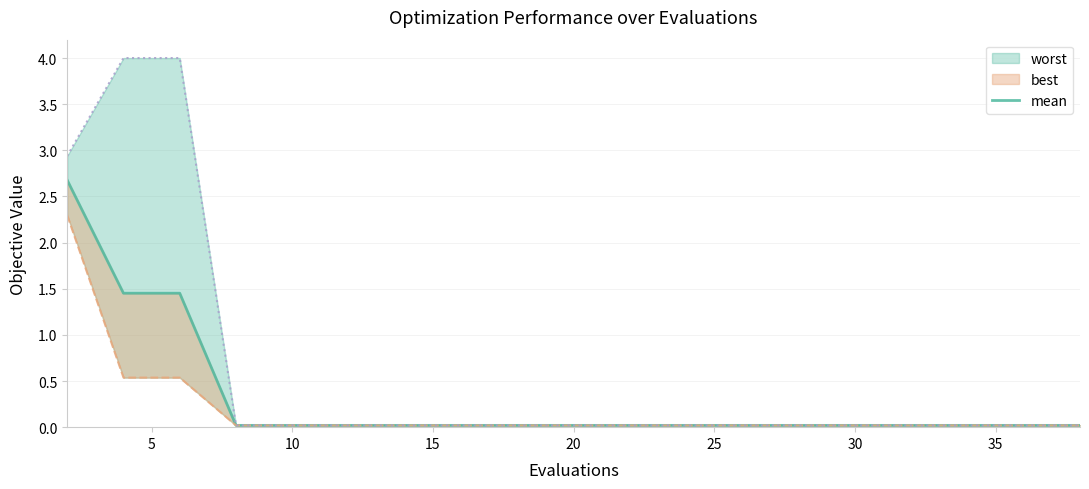

Which has a higher value, 30 or 5?

5